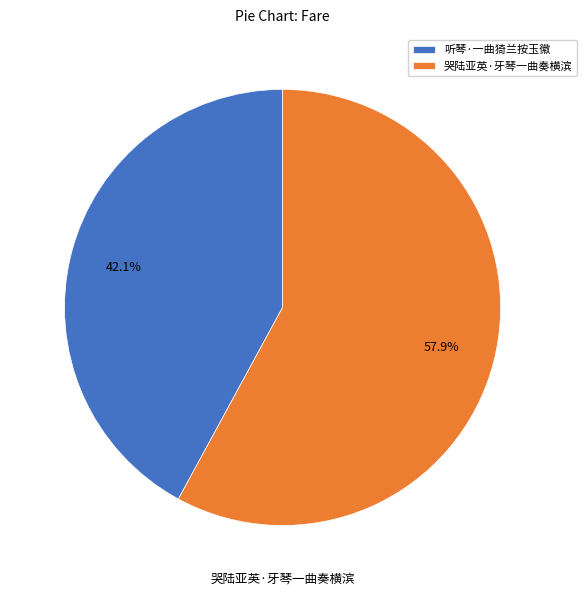

Is there any slice that represents more than half of the pie?

Yes